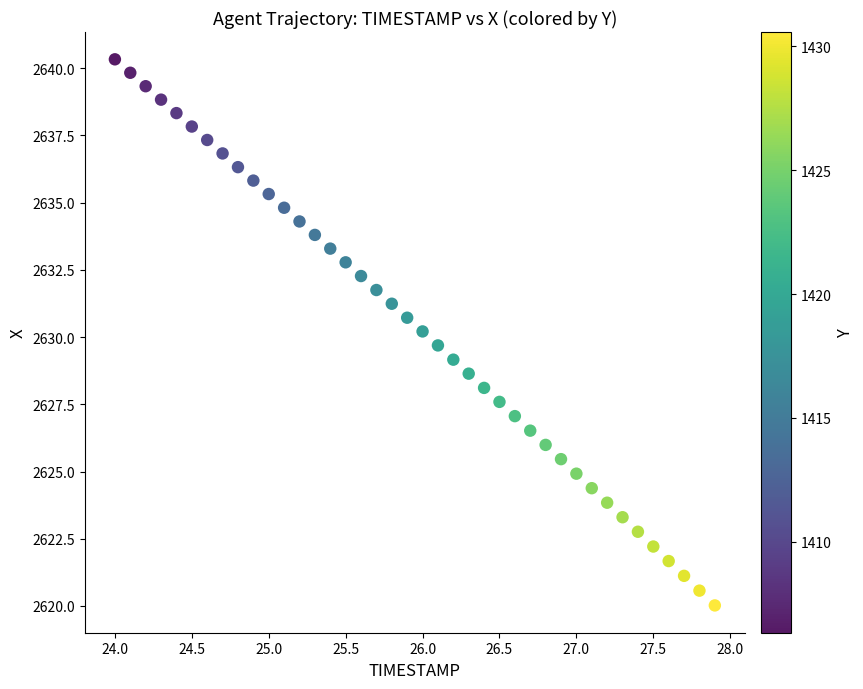

What is the range of X values (max minus min)?

3.9